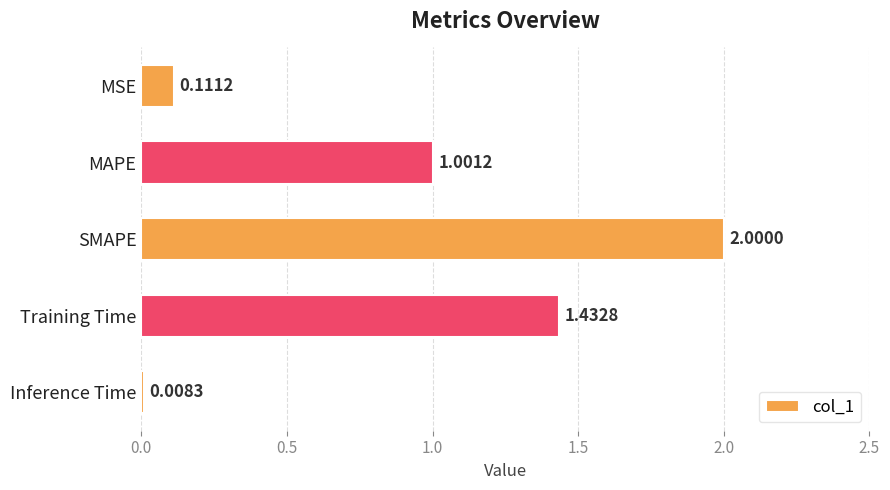

What is the difference between the maximum and second lowest values?

1.9